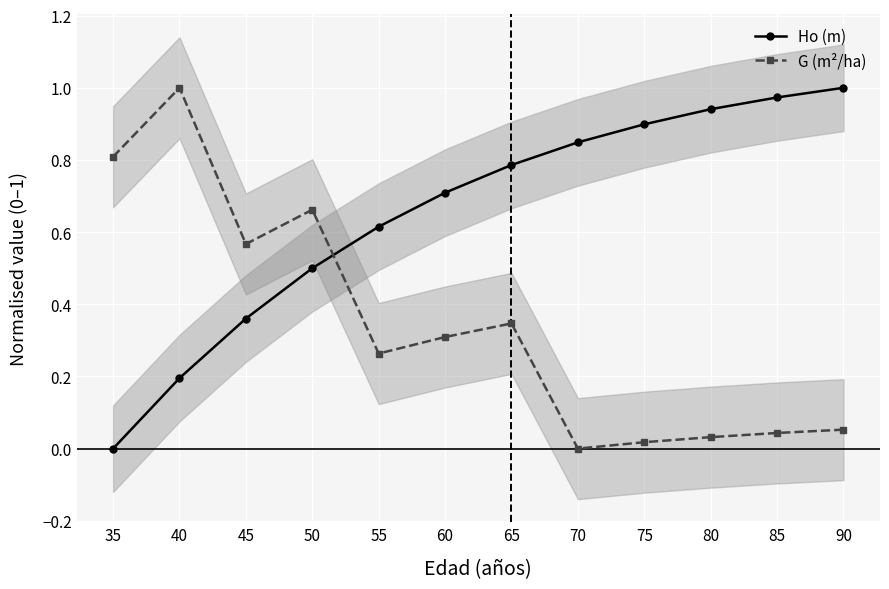

What is the value of the Ho (m) point at the 10th from the left?

0.9